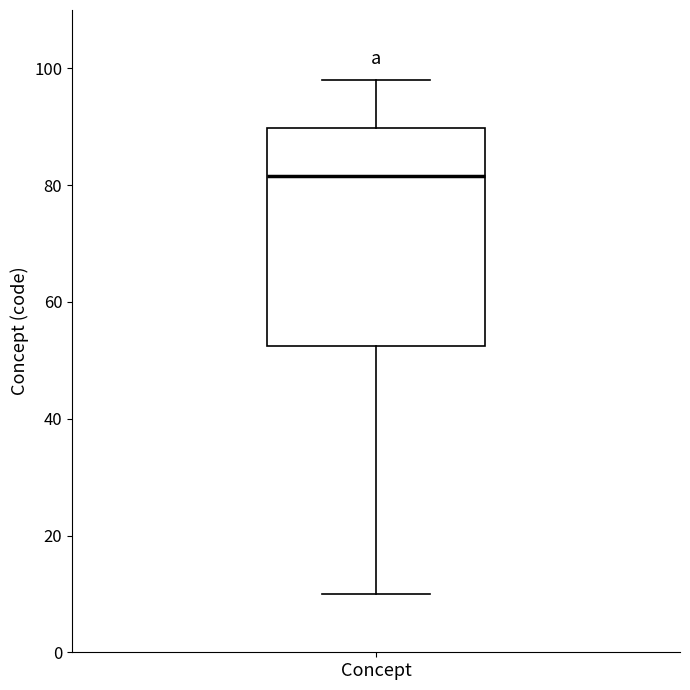

Read this box plot against the y-axis: the position of the median line, the range covered by the box, and the ends of both whiskers. The values are not printed on the chart, so give them approximately, as read against the axis.

median 82, box 52 to 90, whiskers 10 to 98